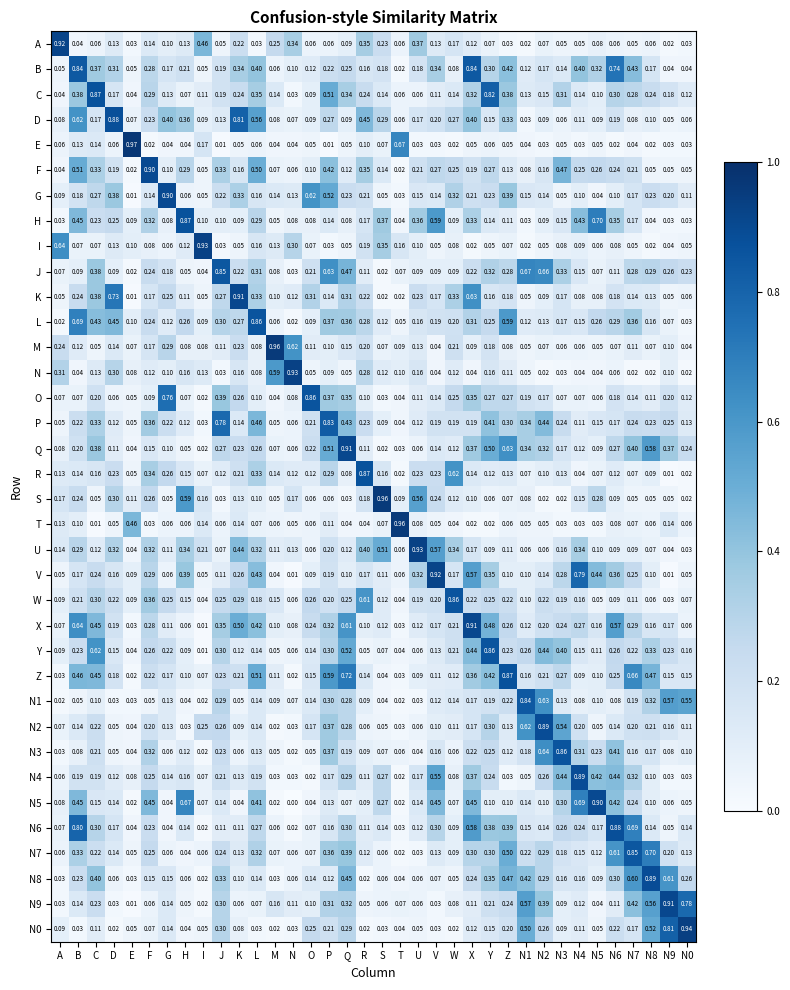

Which label corresponds to the largest value in the chart?

E